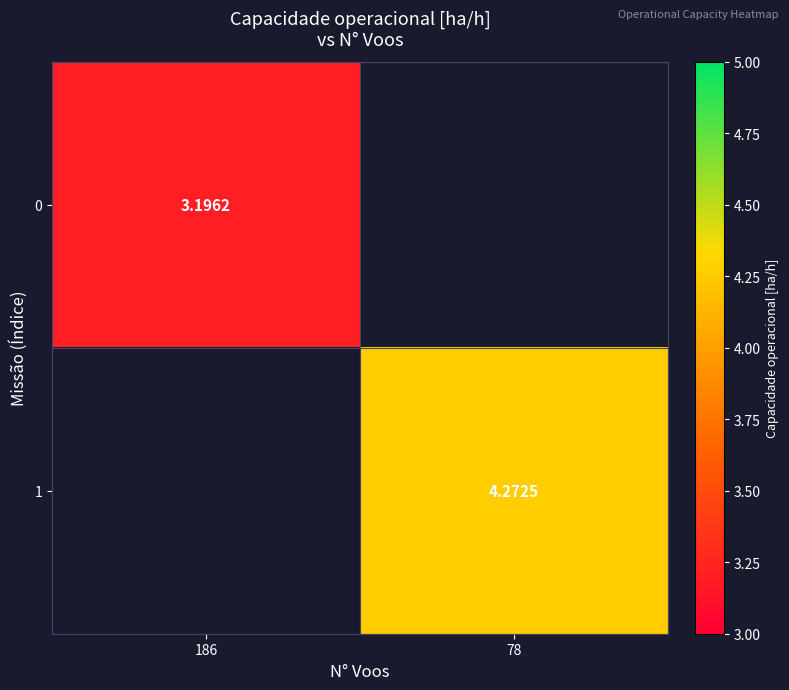

How many distinct data groups are displayed?

2